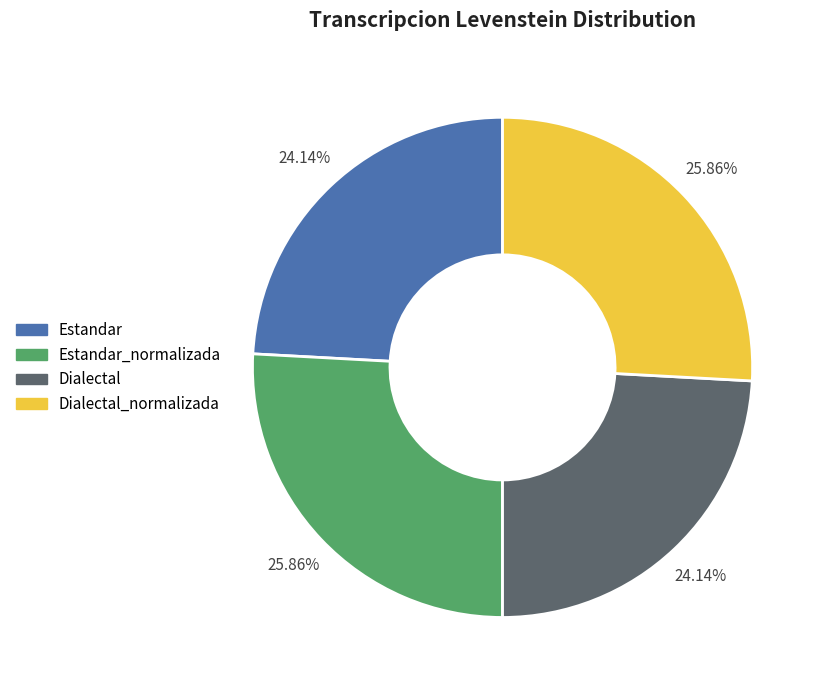

Is it true that Dialectal is 14% of the pie?

False